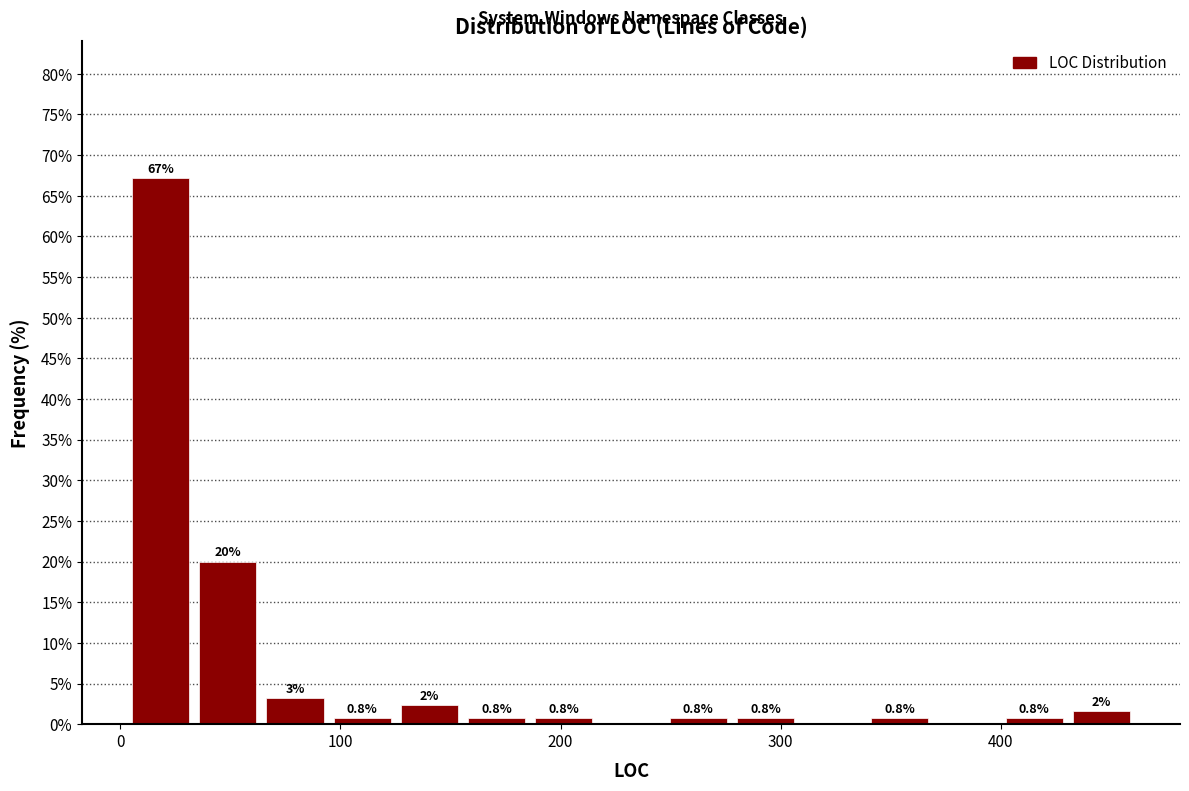

Read against the x-axis, roughly where is the centre of the tallest bar?

20